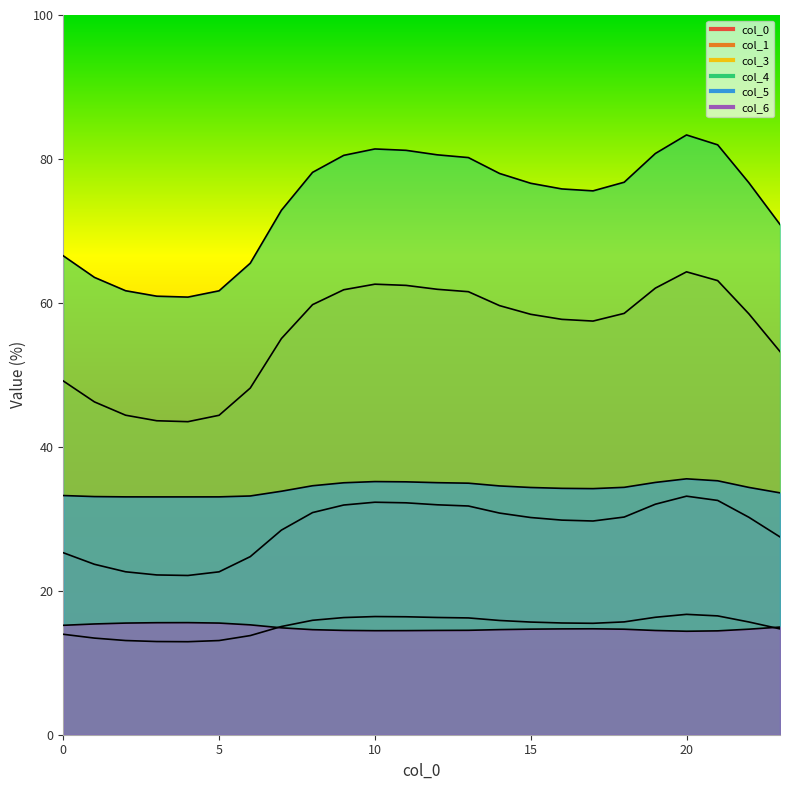

Rank the series at 2 from highest to lowest value.

4, 3, 5, 0, 6, 1